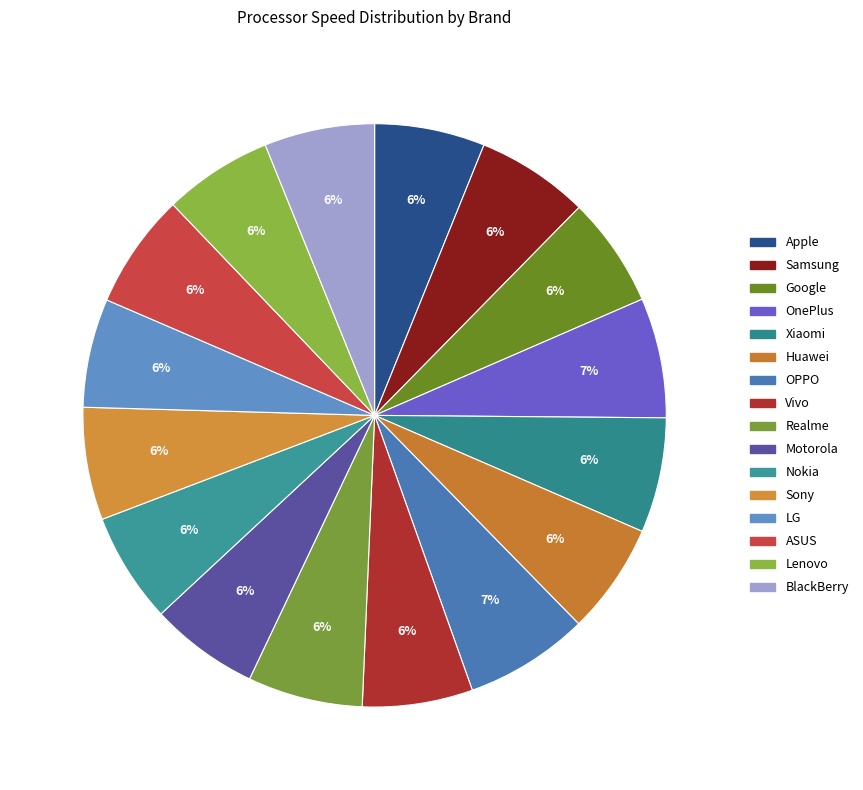

How many slices are in this pie chart?

16